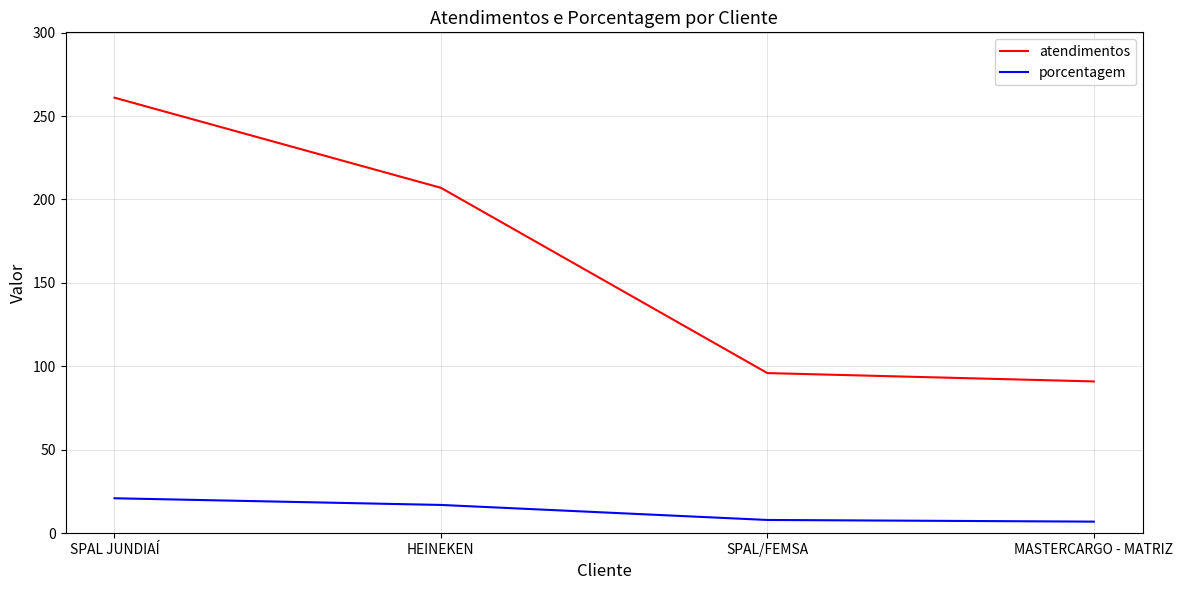

What is the average value of the porcentagem series?

13